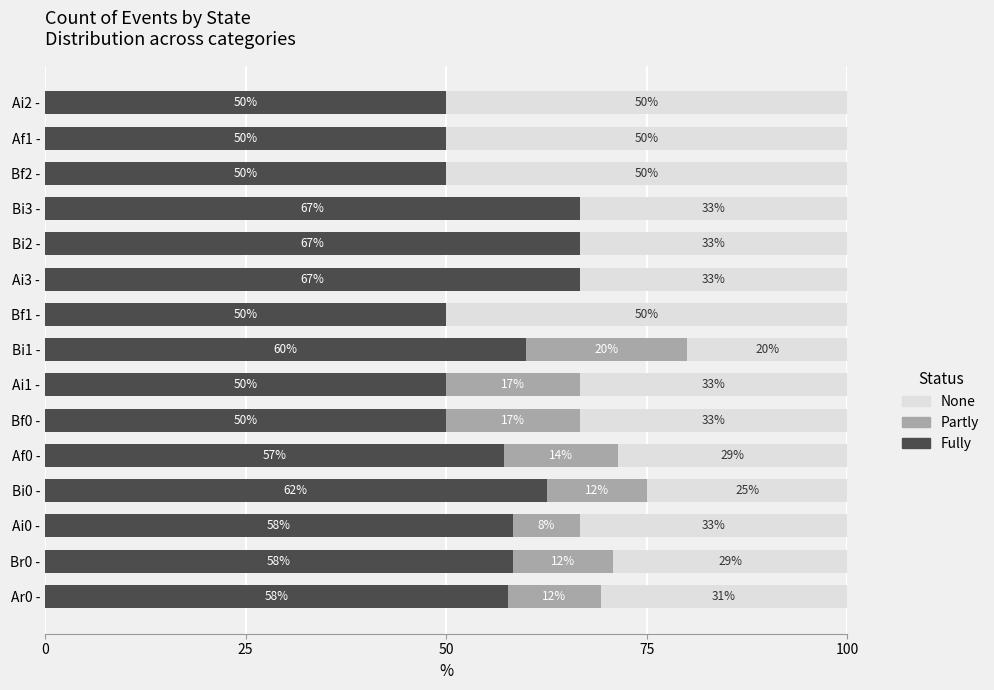

What are all the series names shown in the legend?

None, Partly, Fully